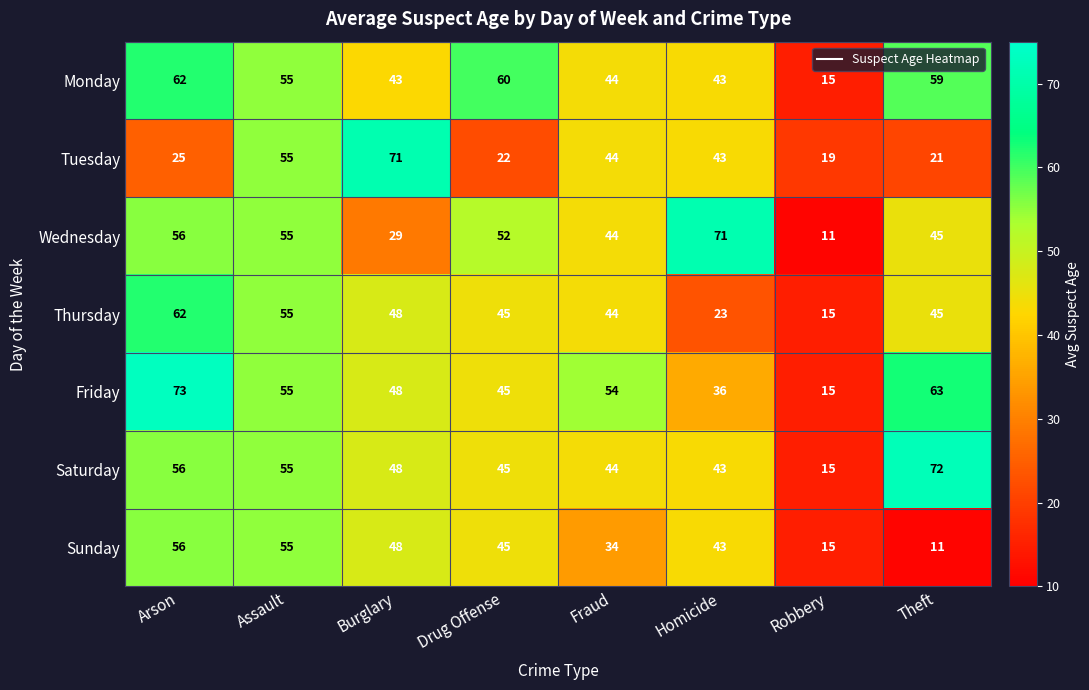

Where does the Monday series first go above 55?

Arson